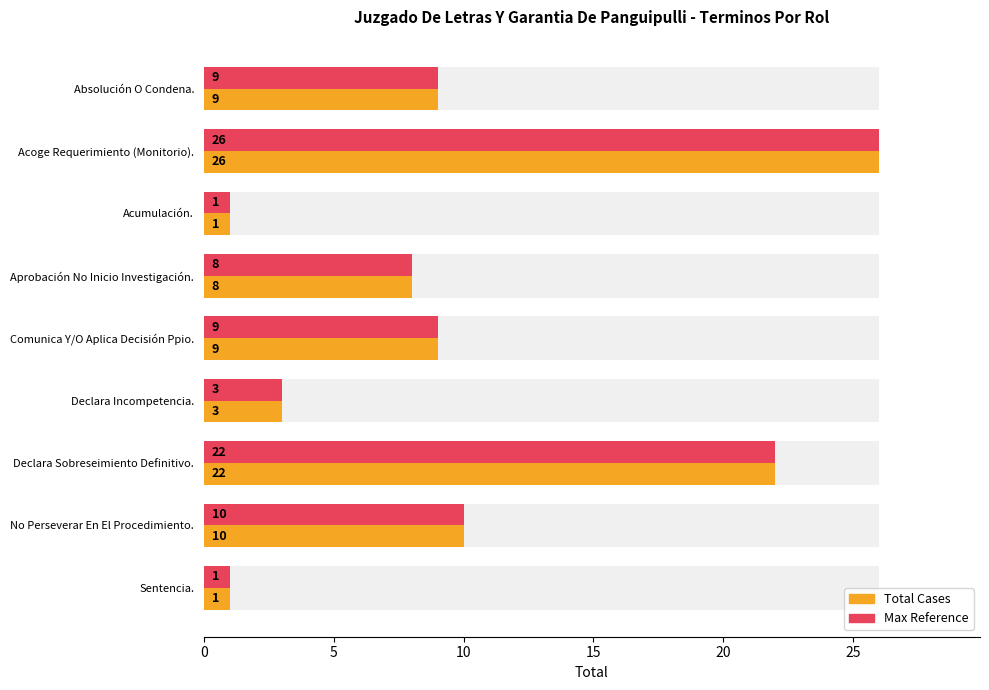

Reading left to right, list all the values displayed in this chart.

Total Cases: 9	26	1	8	9	3	22	10	1
Total (Max Ref): 9	26	1	8	9	3	22	10	1